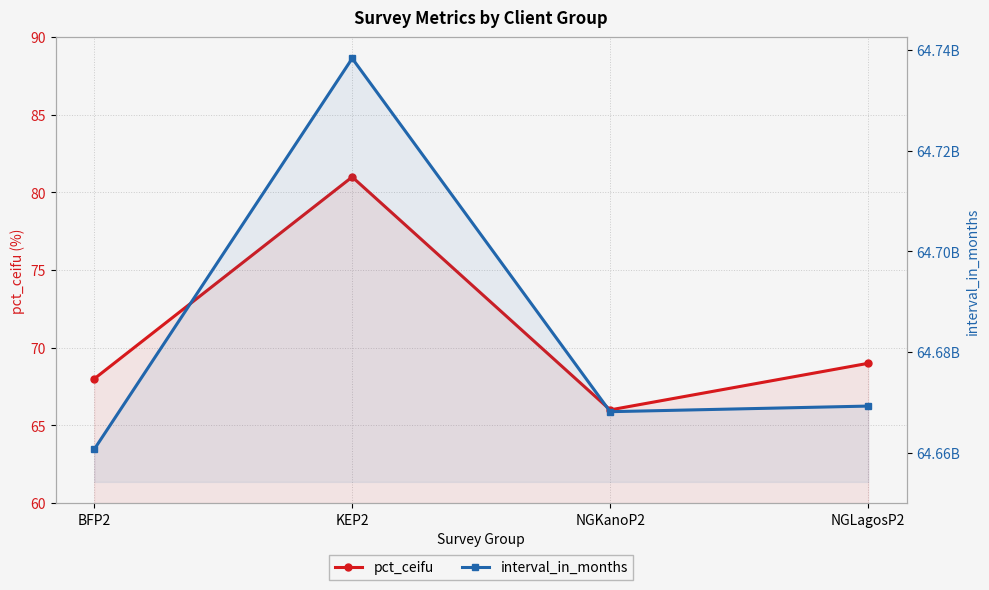

Which series changed the most between BFP2 and NGKanoP2?

interval_in_months